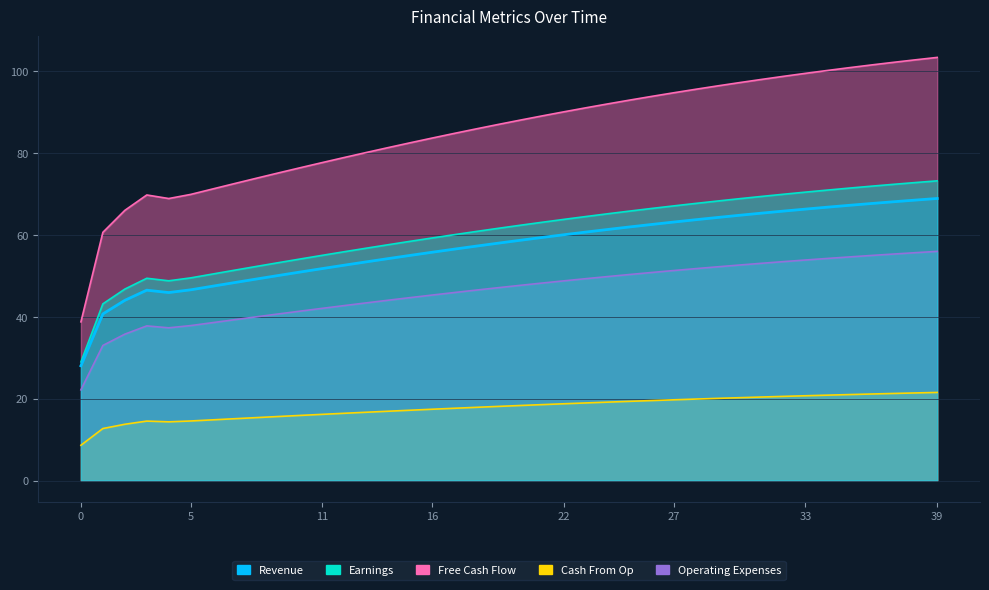

What is the difference between the Cash From Op values at 11 and 8?

0.8